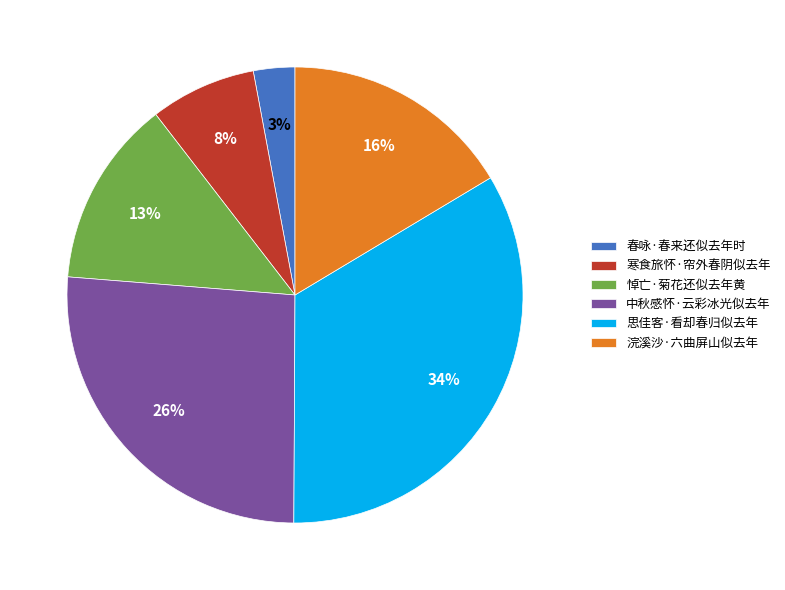

Which has a higher value, 中秋感怀·云彩冰光似去年 or 春咏·春来还似去年时?

中秋感怀·云彩冰光似去年